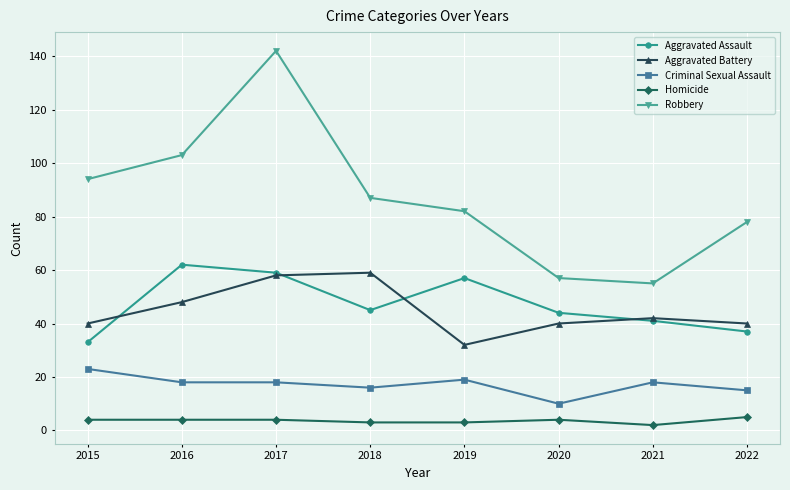

What is the sum of the Aggravated Battery values at 2018 and 2019?

91